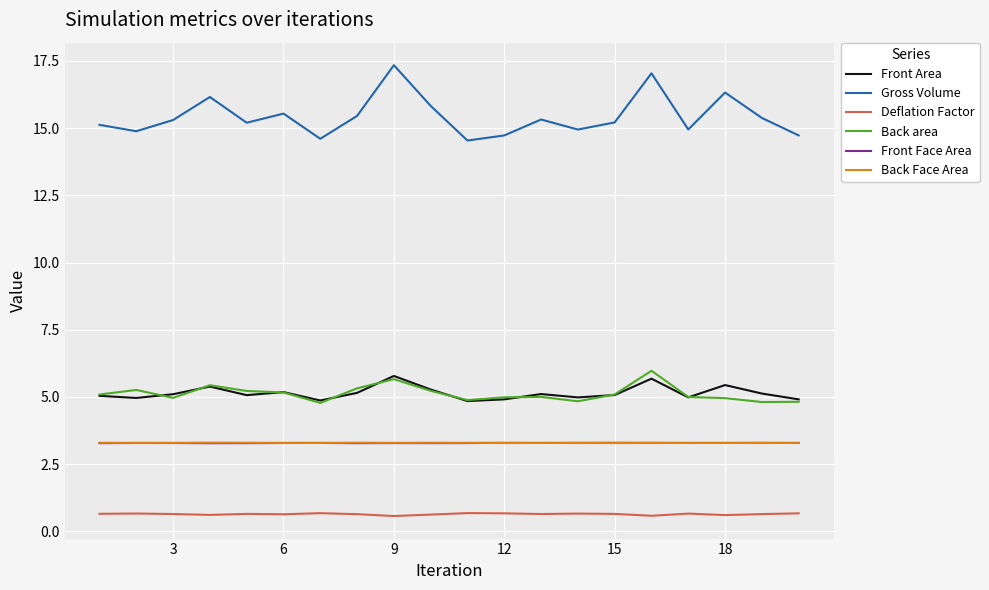

What are all the series names shown in the legend?

Front Area, Gross Volume, Deflation Factor, Back area, Front Face Area, Back Face Area